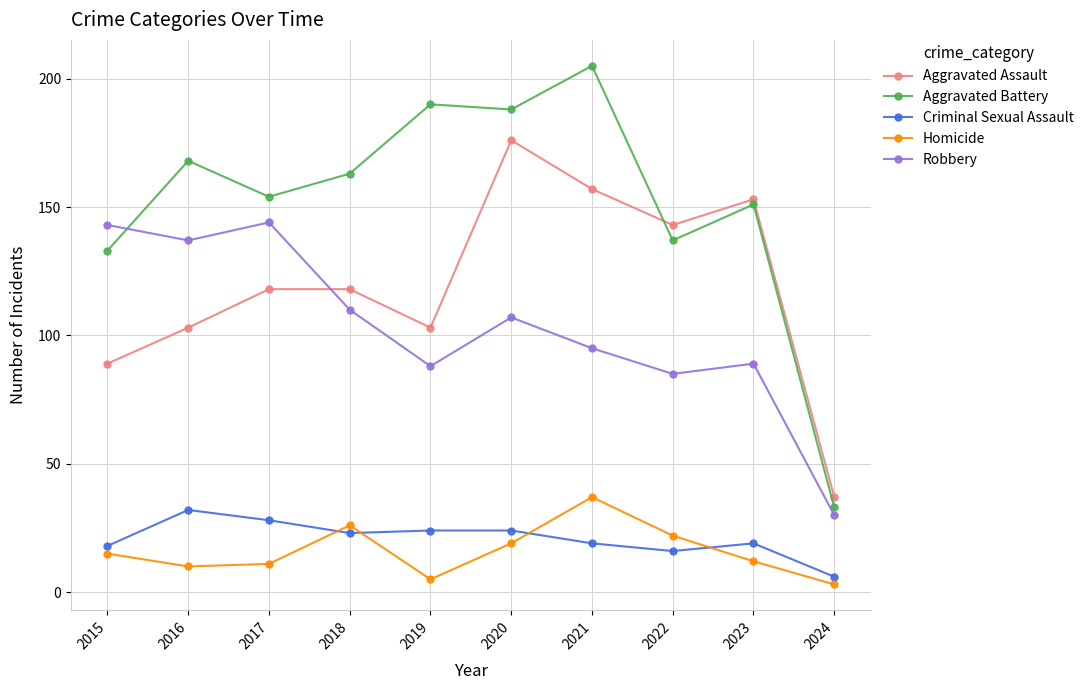

What is the value of the Homicide point at the 6th from the left?

19